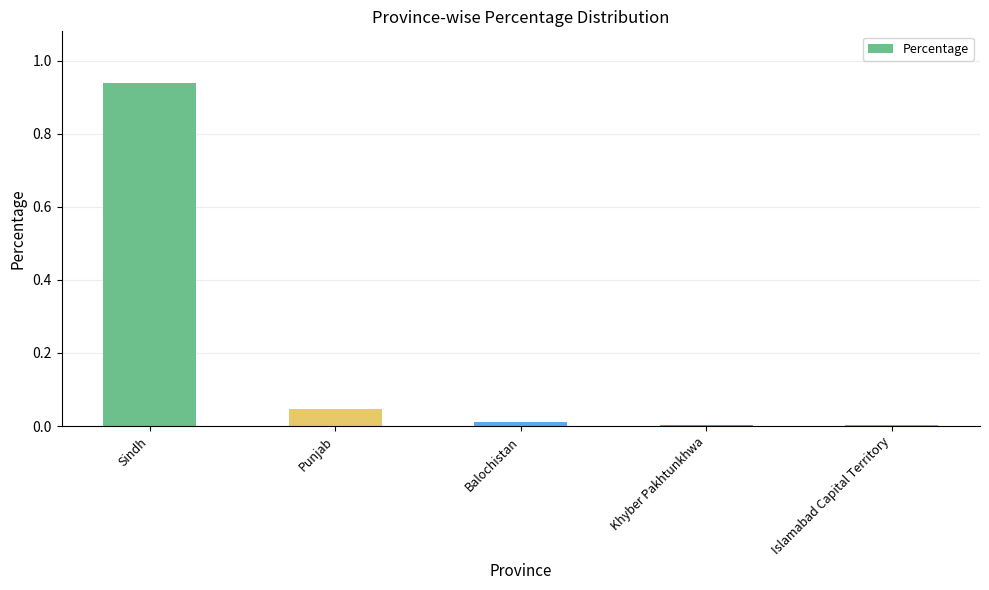

The chart shows a value of 0.0 at Punjab. True or false?

True